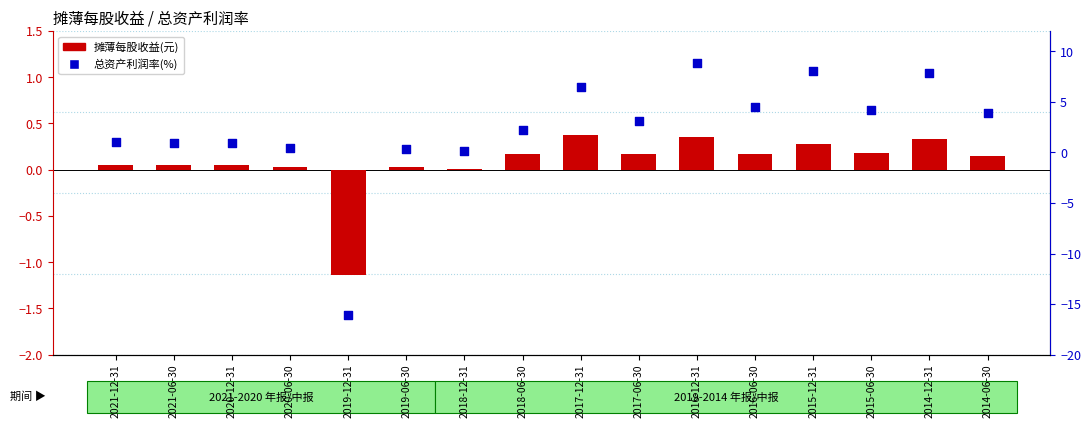

Which series has the largest Y range (max minus min)?

总资产利润率(%)